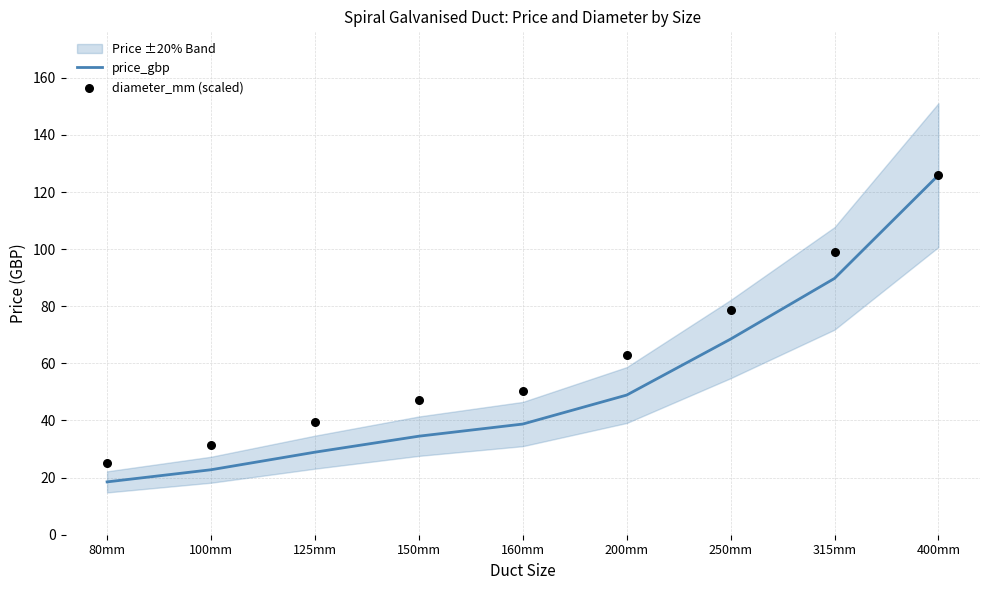

Which series reaches the maximum Y coordinate?

price_gbp